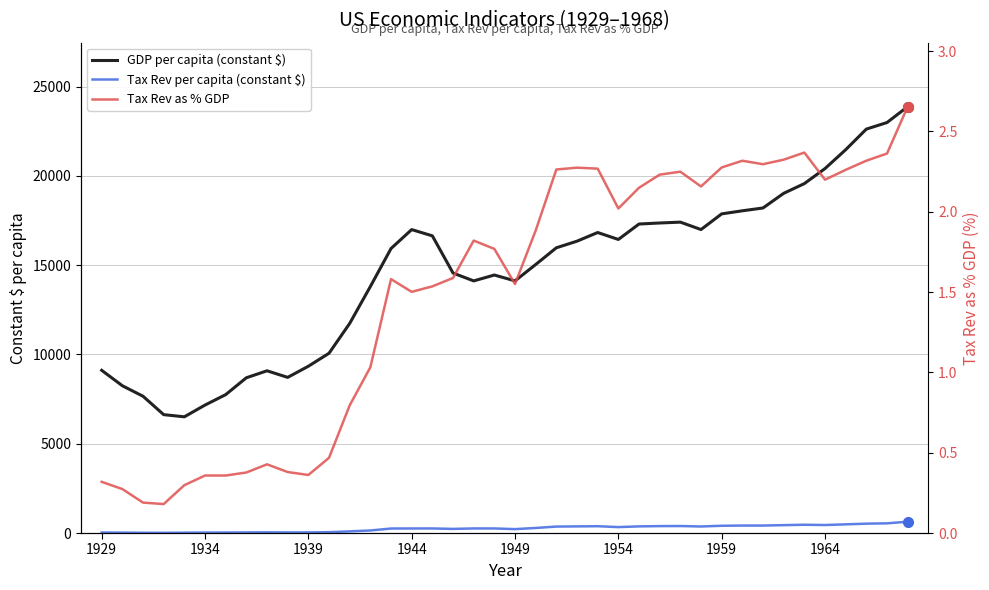

At how many categories does at least one series exceed 23016?

1